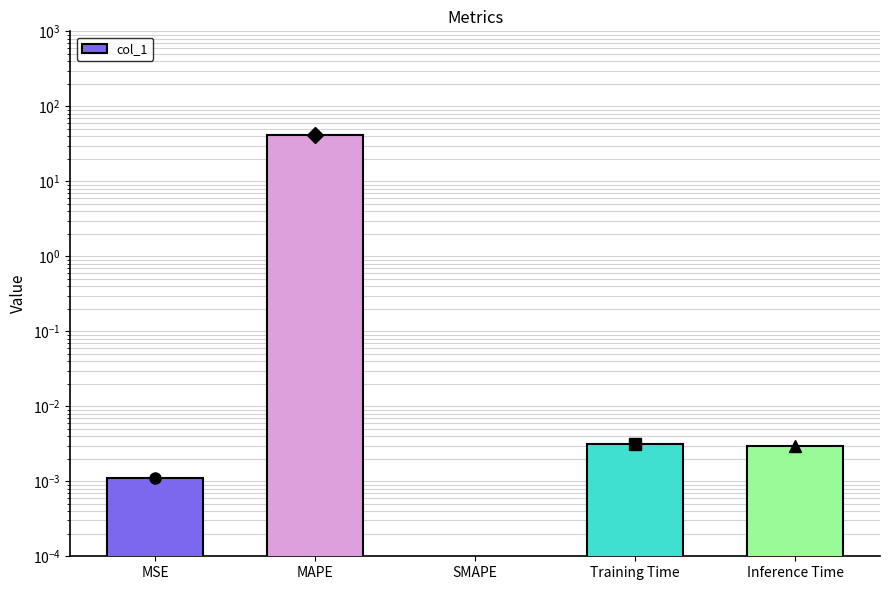

What is the greatest value displayed?

41.9